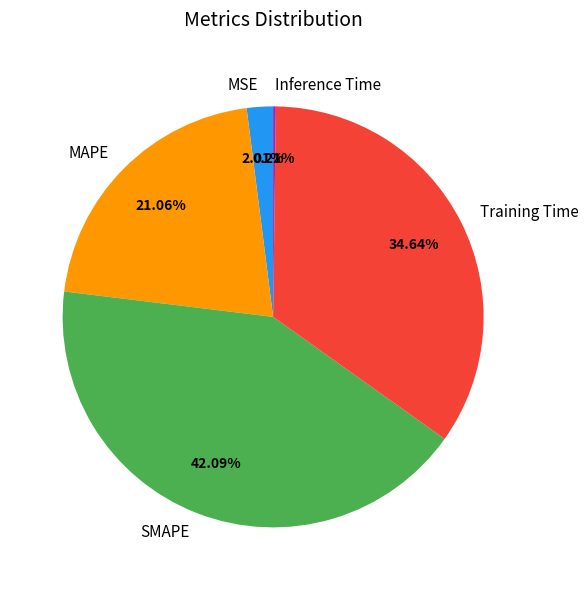

Does any single category account for the majority?

No